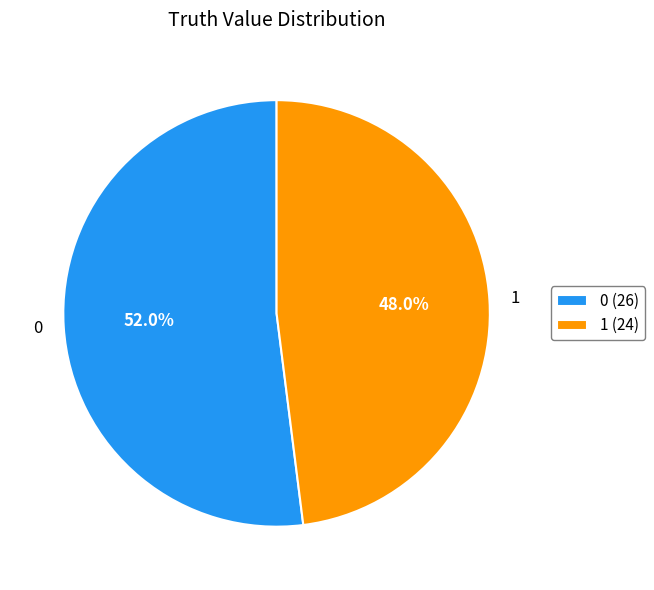

Is it true that 0 is 52% of the pie?

True